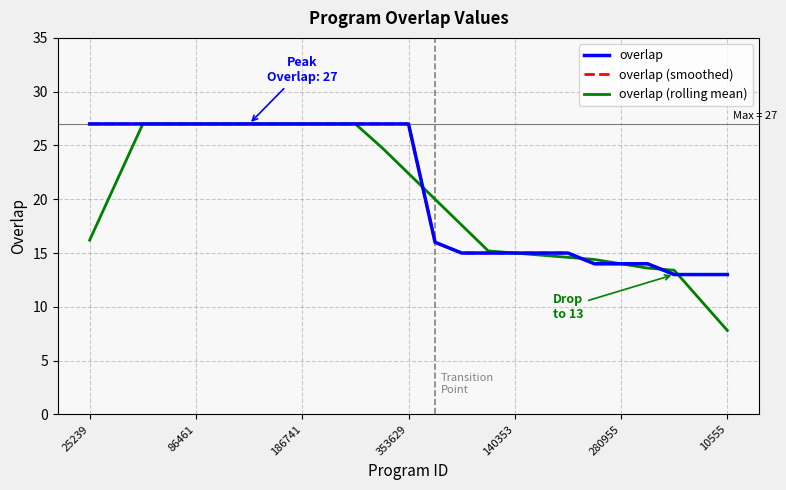

Reading right to left, extract all data points from this chart.

13	13	13	14	14	14	15	15	15	15	15	16	27	27	27	27	27	27	27	27	27	27	27	27	27